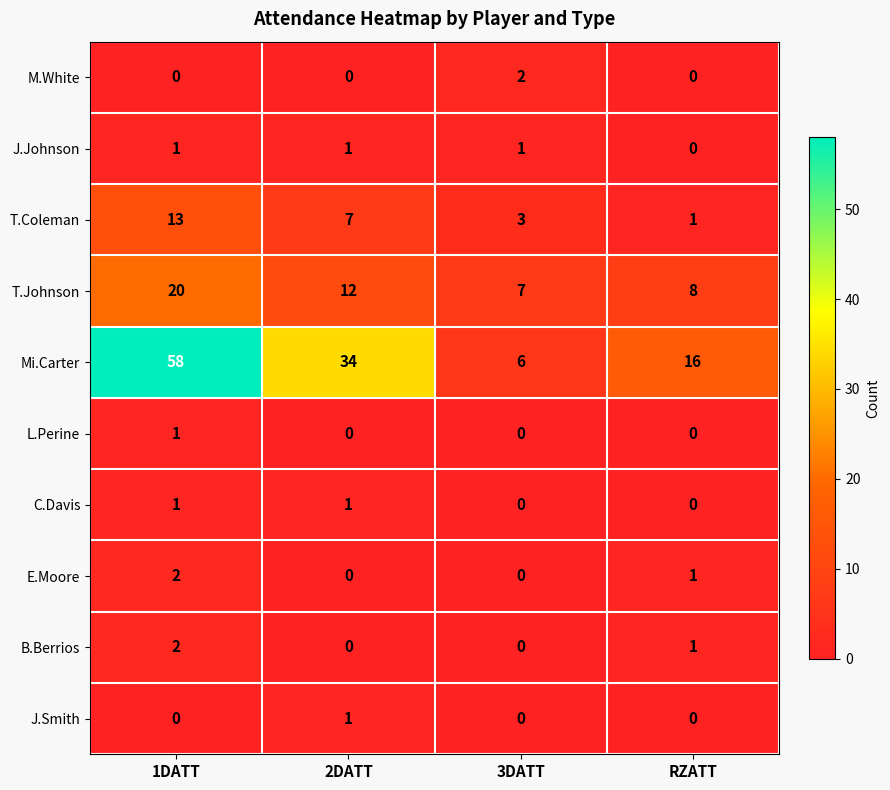

What is the total value across all series at 2DATT?

56